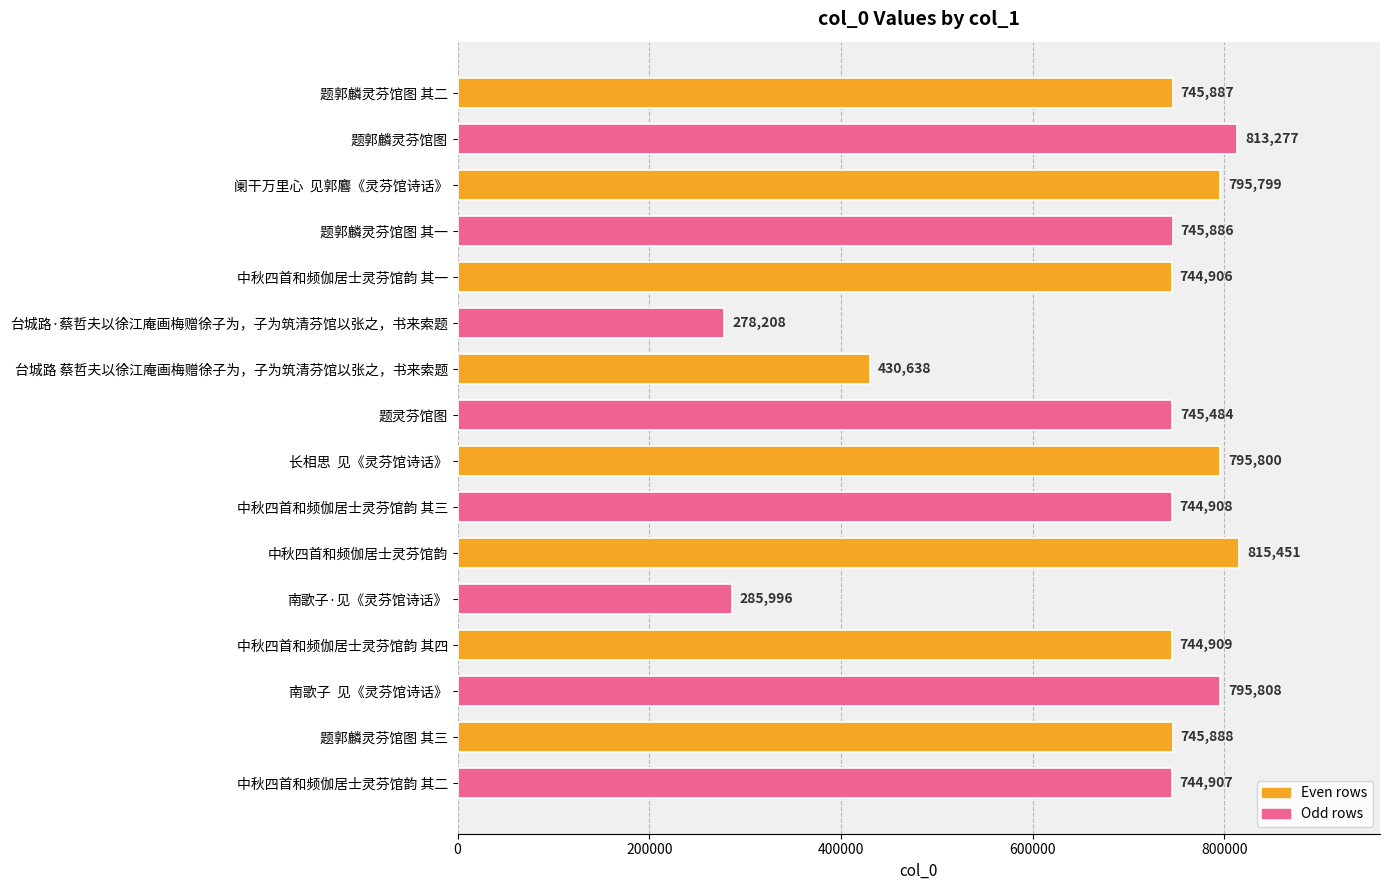

What is the value of the 11th bar from the top?

815451